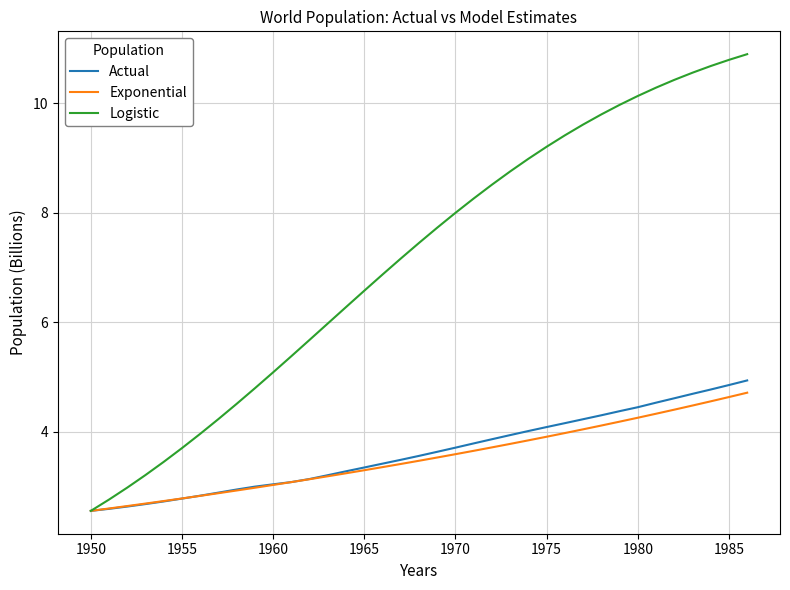

What is the maximum value shown in the chart?

10.9